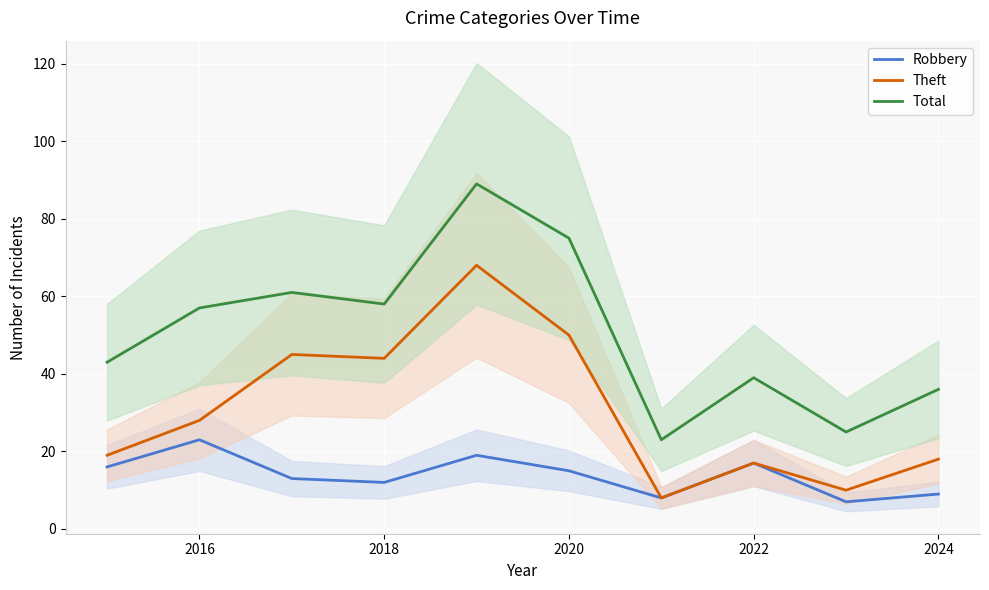

At how many categories does at least one series exceed 73?

2